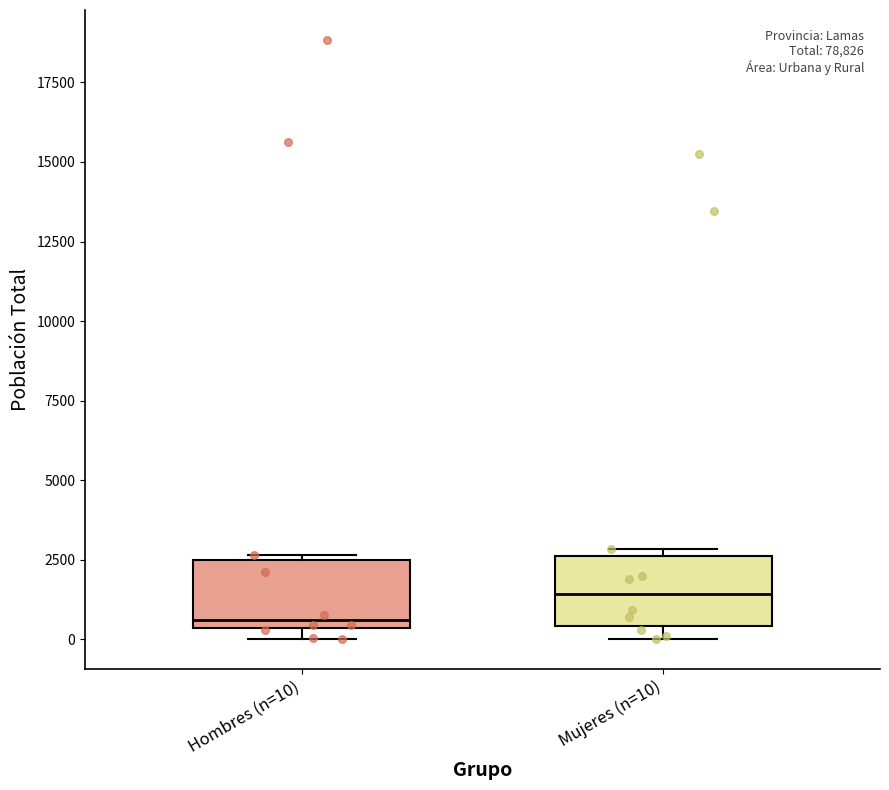

Reading left to right, read every box against the y-axis: the position of its median line, the range the box covers, and the ends of its whiskers. The values are not printed on the chart, so give them approximately, as read against the axis.

Hombres (n=10): median 500 (just above the box's lower edge), box 500 to 2500, whiskers 0 to 2500
Mujeres (n=10): median 1500, box 500 to 2500, whiskers 0 to 3000